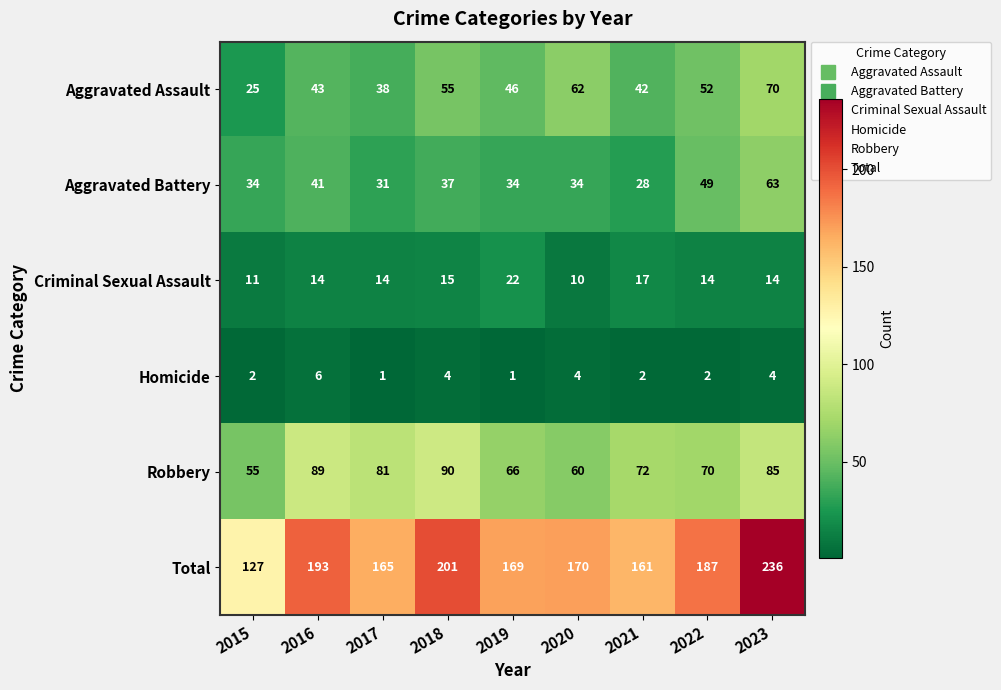

How many series are shown in this chart?

6